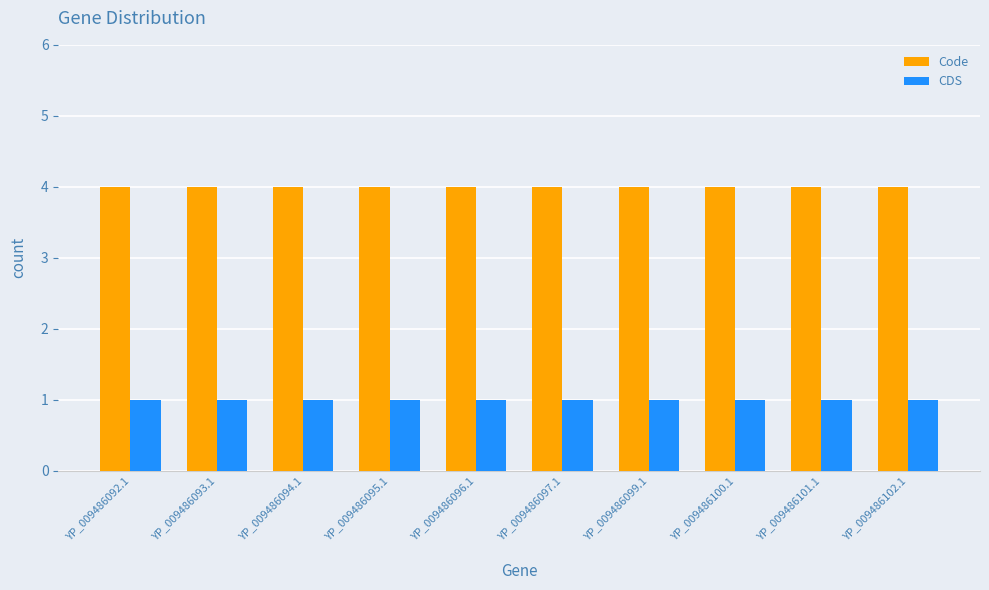

What is the label of the 3rd bar from the right?

YP_009486100.1